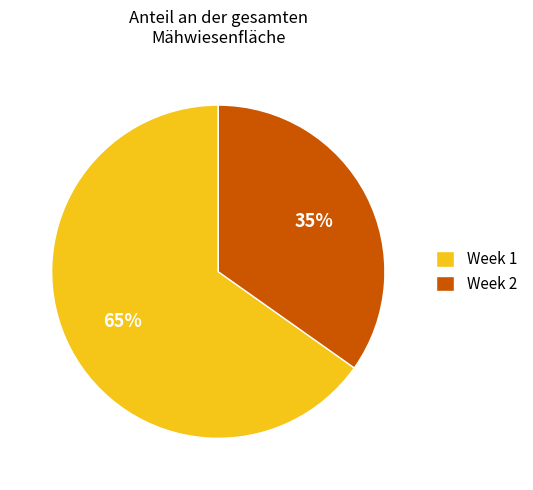

Does Week 2 represent more than half of the total?

No